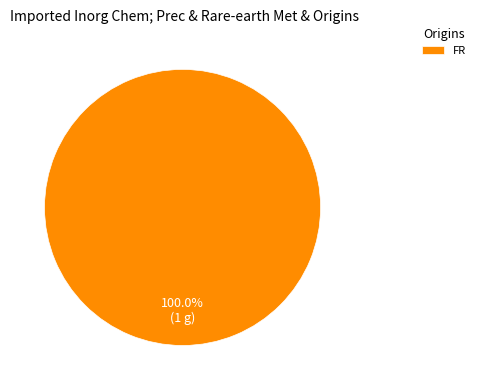

What is the majority slice?

FR